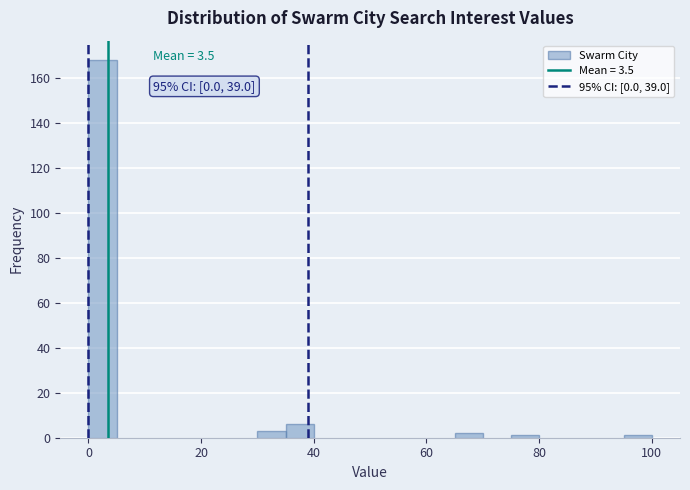

Read against the x-axis, roughly where is the centre of the tallest bar?

2